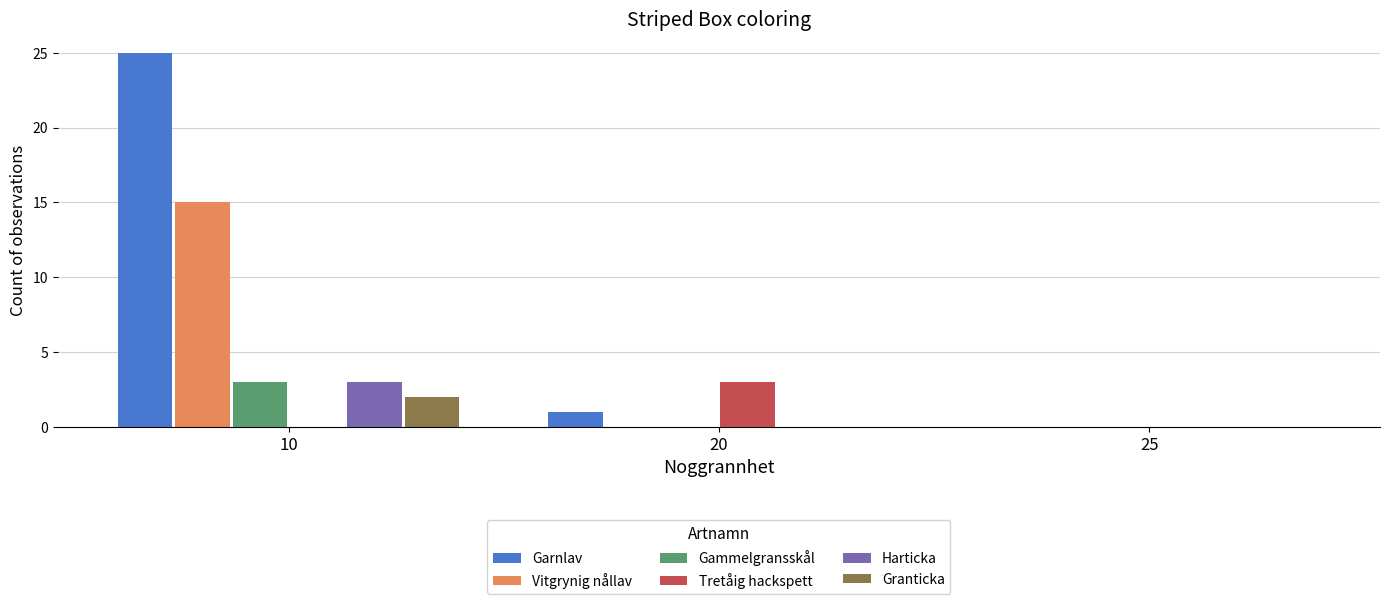

What is the maximum value shown in the chart?

25